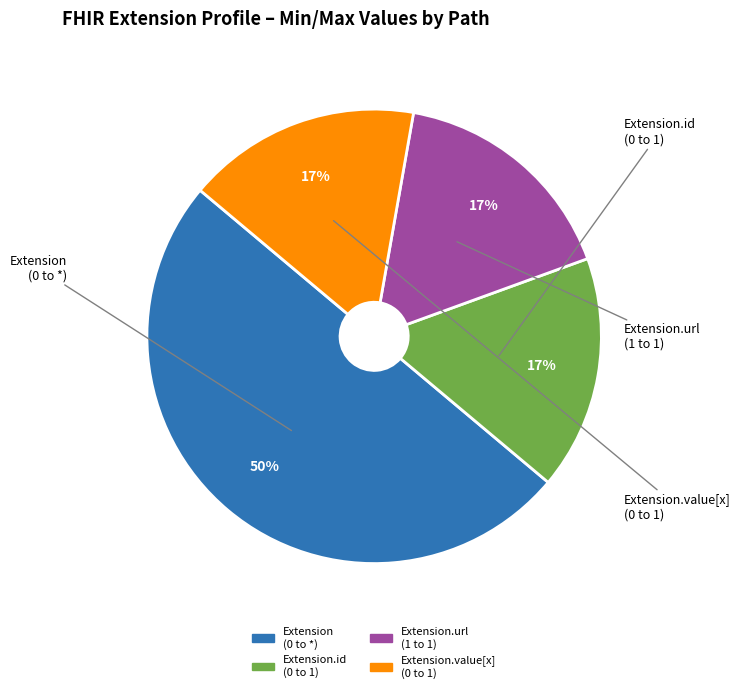

To the nearest percent, what is the average slice percentage?

25%